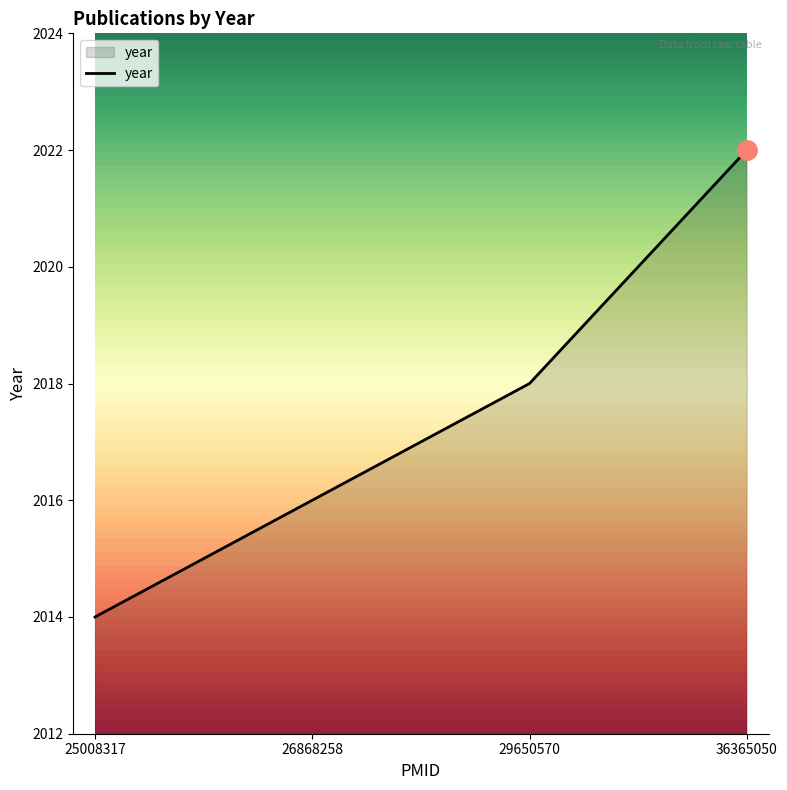

Between 36365050 and 25008317, which is larger?

36365050